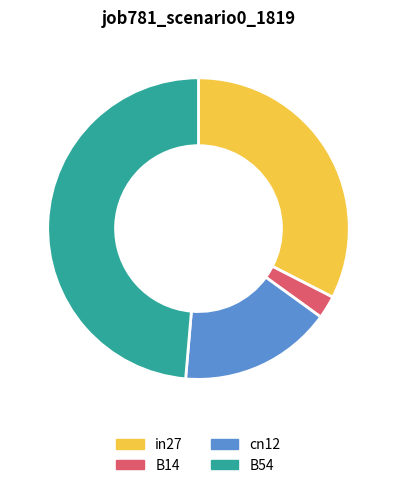

What is the smallest slice in the pie chart?

B14